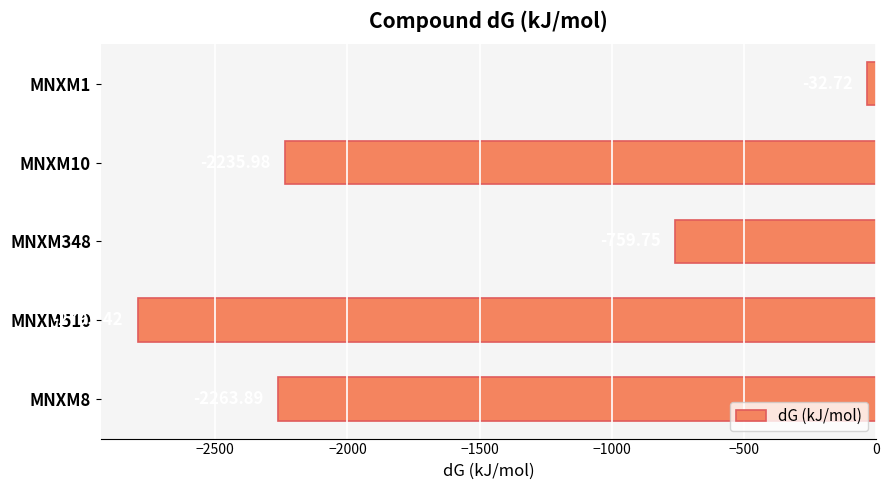

What is the average value?

-1617.2